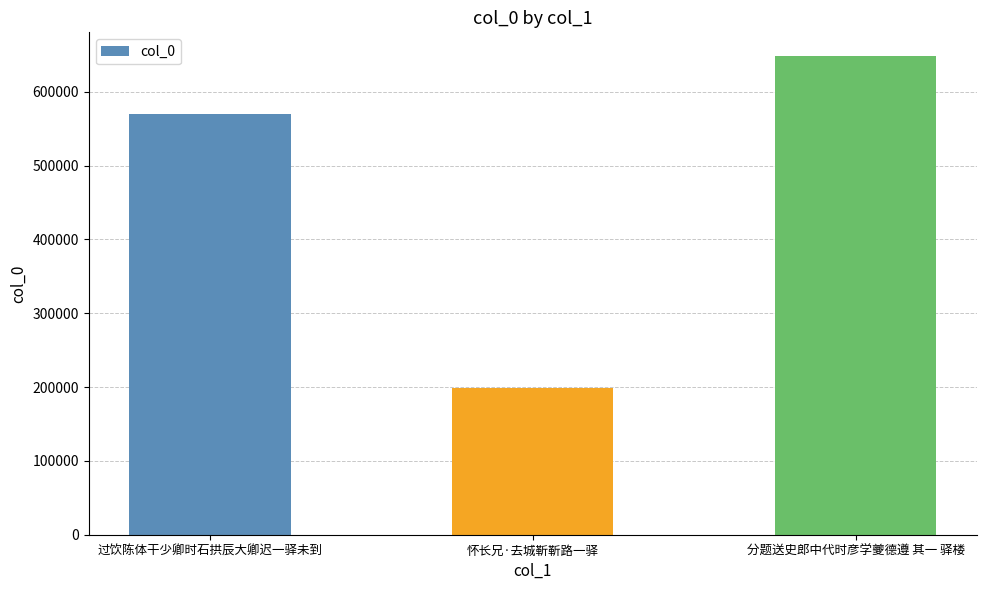

List the labels in order of value, largest first.

分题送史郎中代时彦学夔德遵 其一 驿楼, 过饮陈体干少卿时石拱辰大卿迟一驿未到, 怀长兄·去城靳靳路一驿